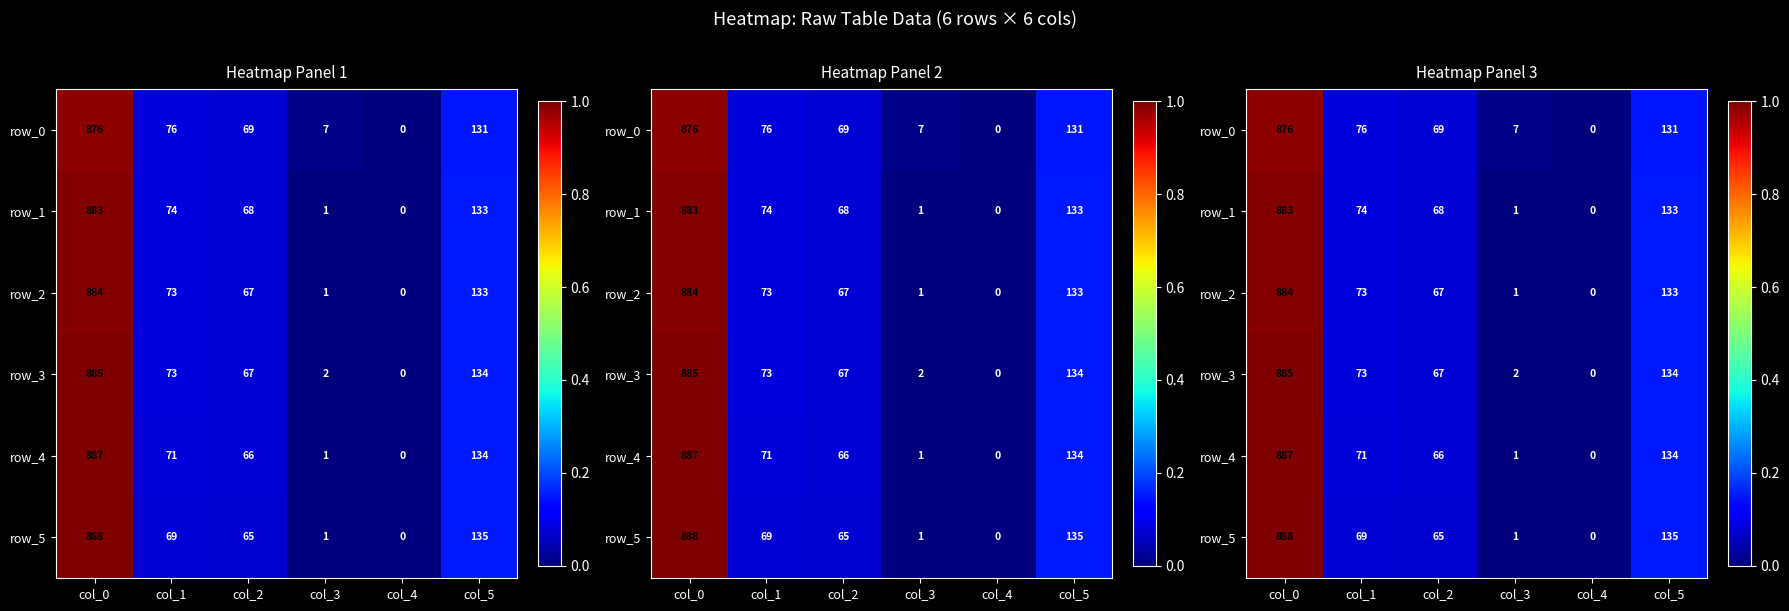

Between col_0 and col_2, which series saw the biggest shift?

row_5